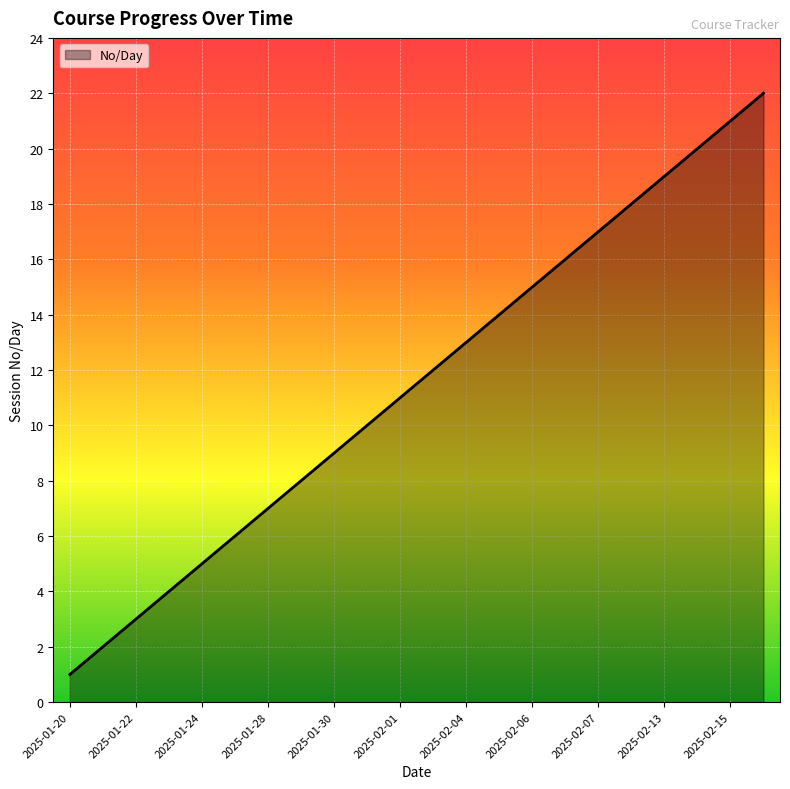

What is the maximum value shown in the chart?

22